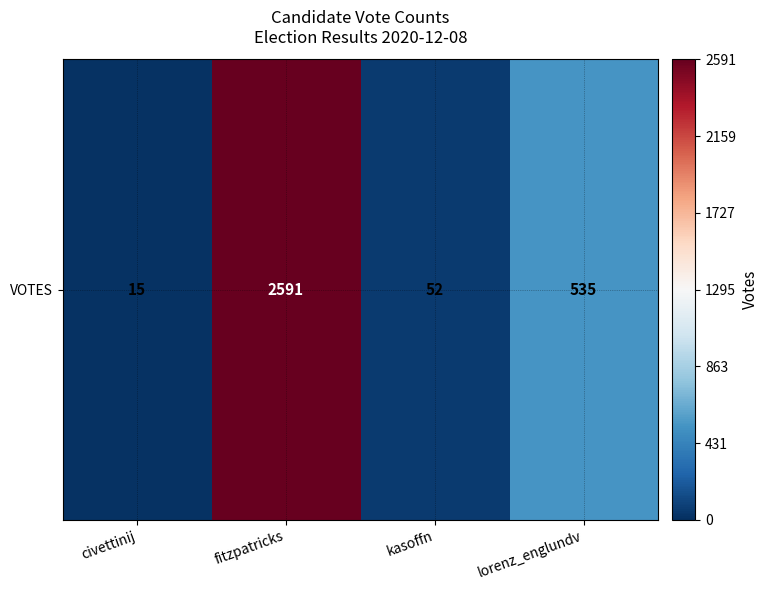

Where is the data nearest to the value 1303?

lorenz_englundv